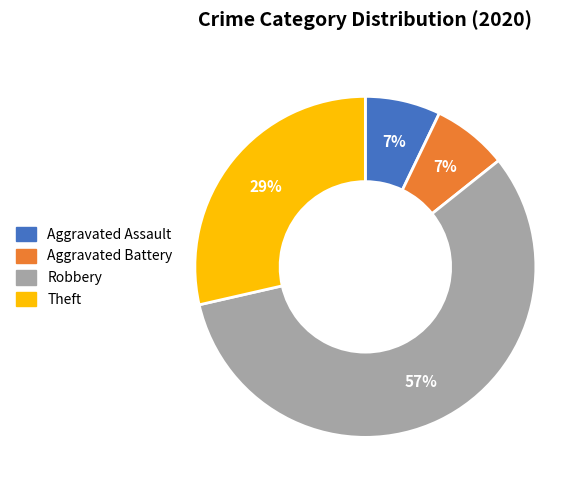

Which has a higher value, Theft or Aggravated Battery?

Theft